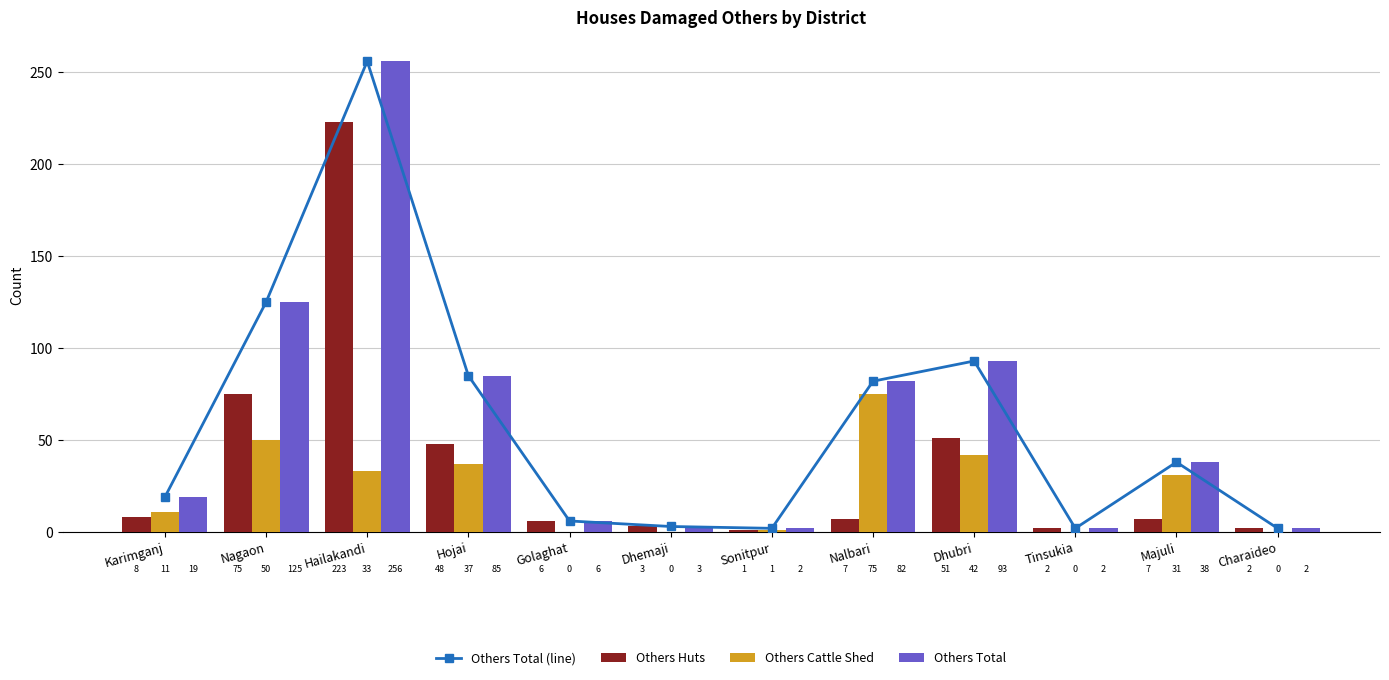

At which category is the sum across all series the highest?

Hailakandi